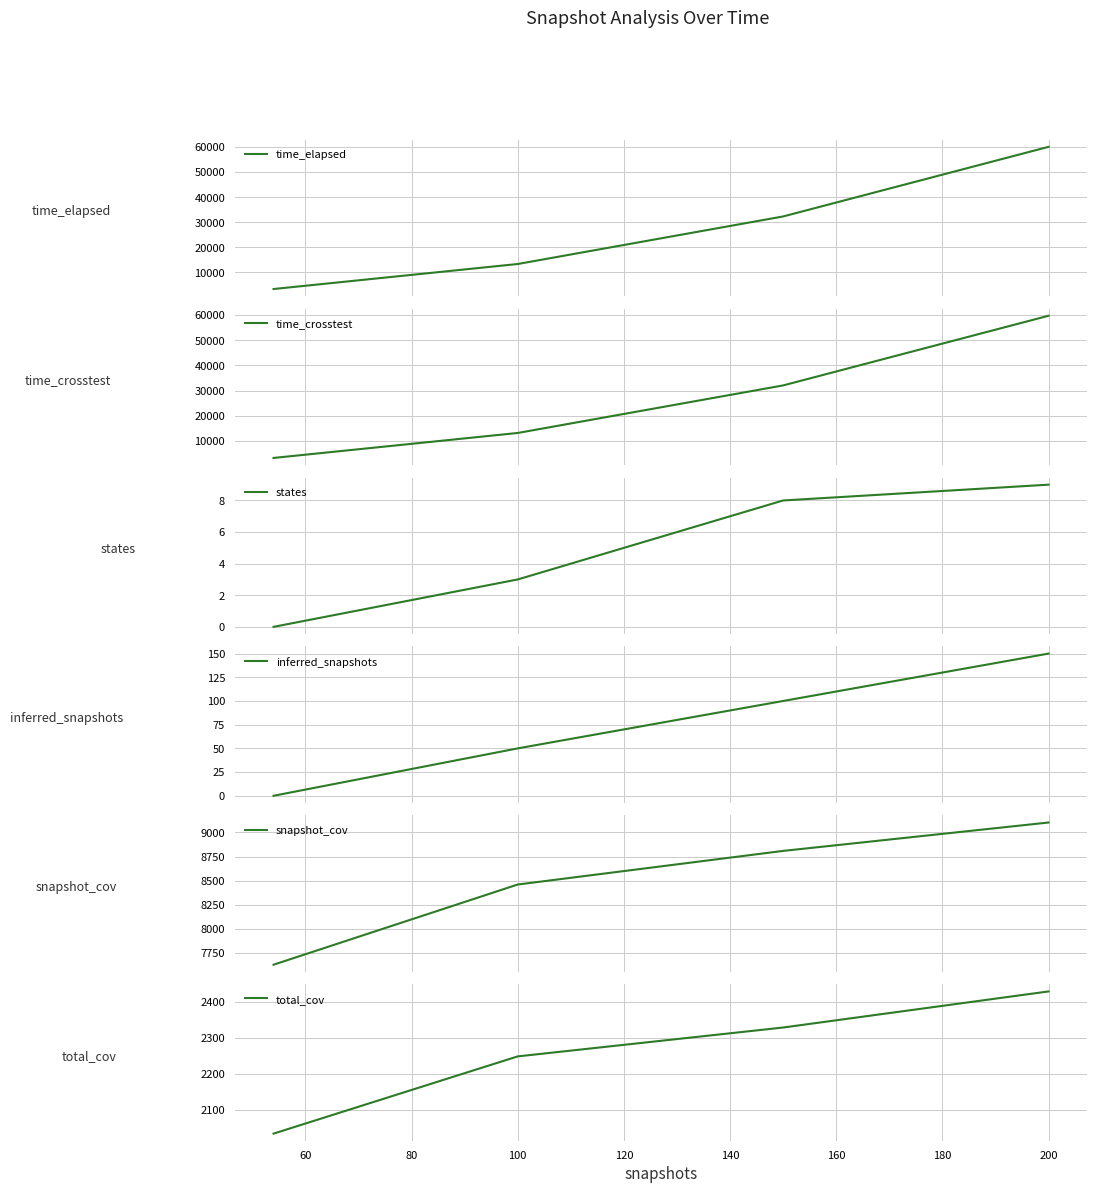

Which series has the largest range (max minus min)?

time_elapsed